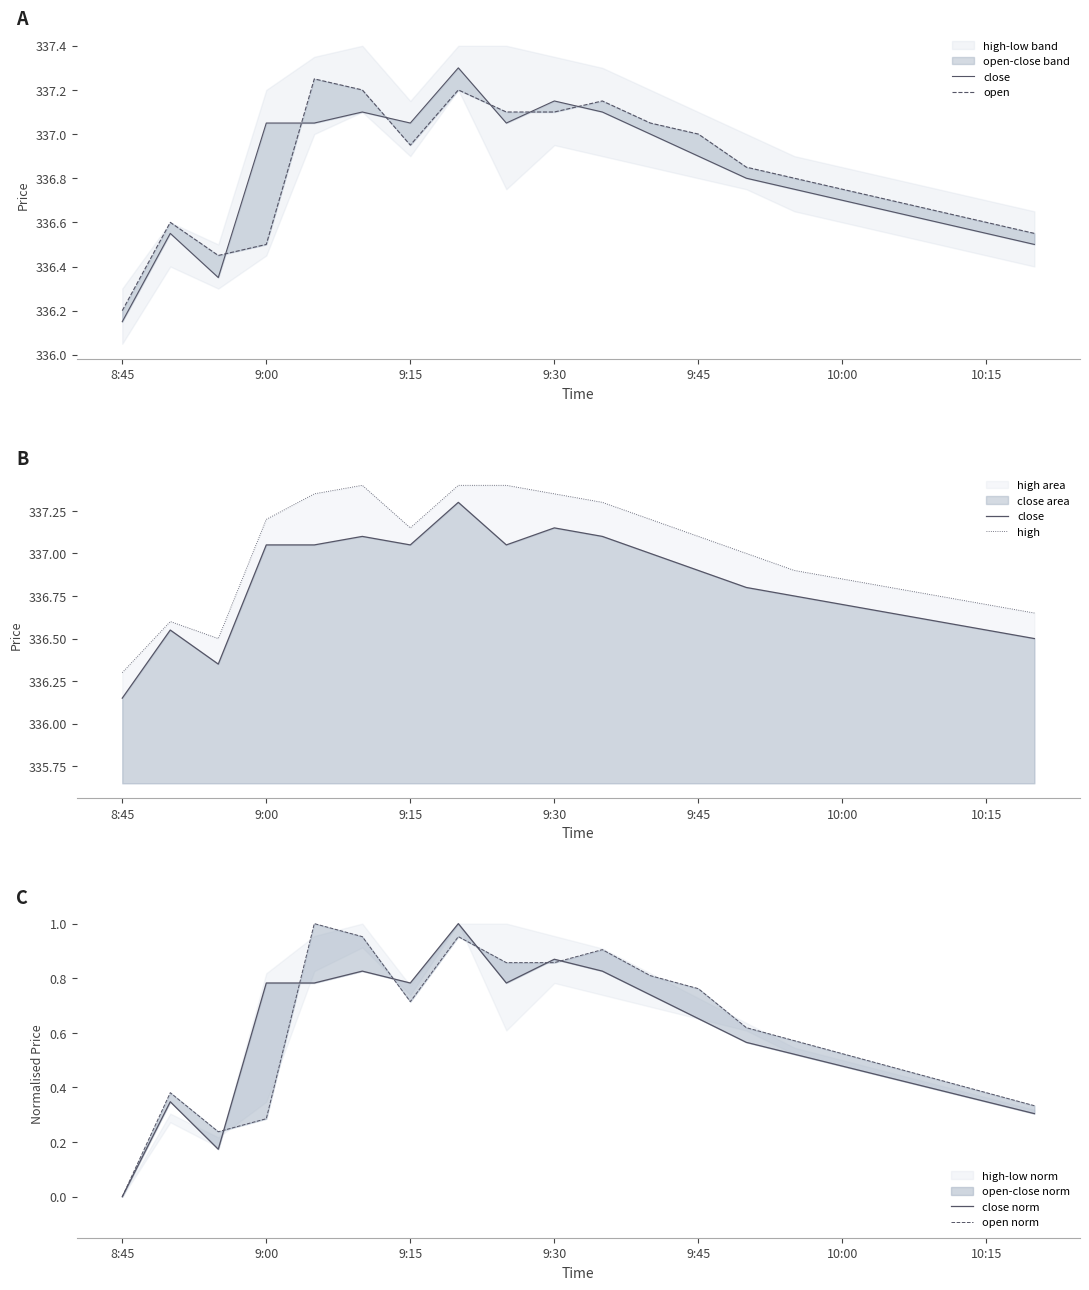

What value does the open series have at 9:45?

337.0